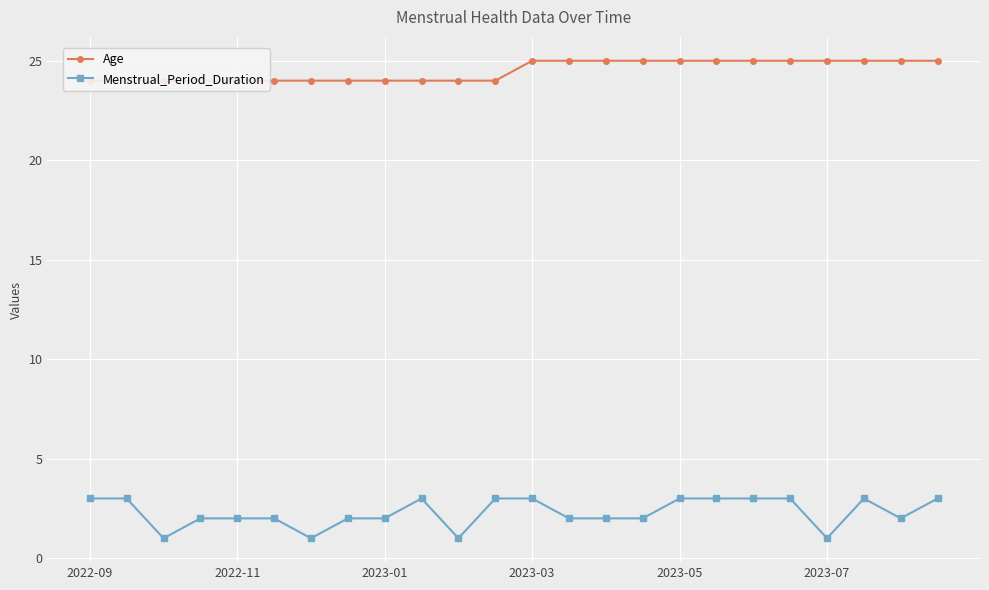

Reading left to right, what are all the values shown in this chart?

Age: 24	24	24	24	24	24	24	24	24	24	24	24	25	25	25	25	25	25	25	25	25	25	25	25
Menstrual_Period_Duration: 3	3	1	2	2	2	1	2	2	3	1	3	3	2	2	2	3	3	3	3	1	3	2	3